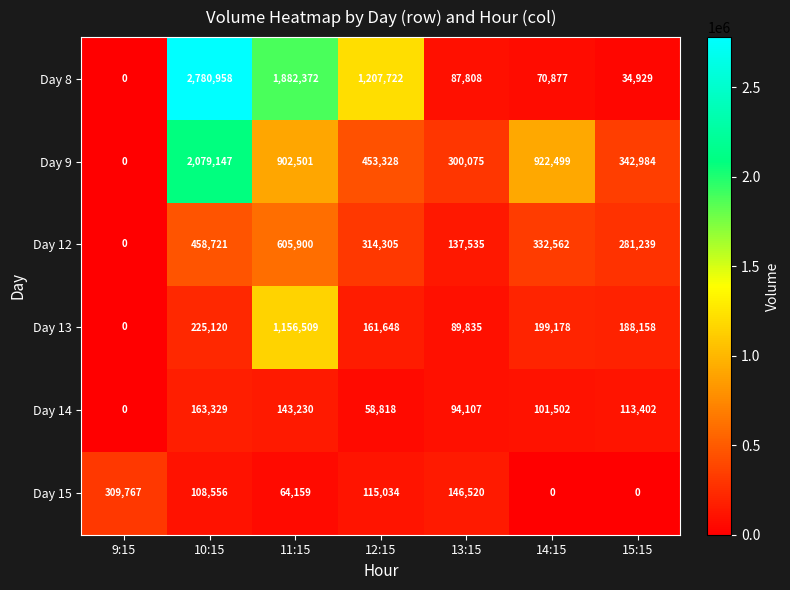

Which series has the largest range (max minus min)?

Day 8